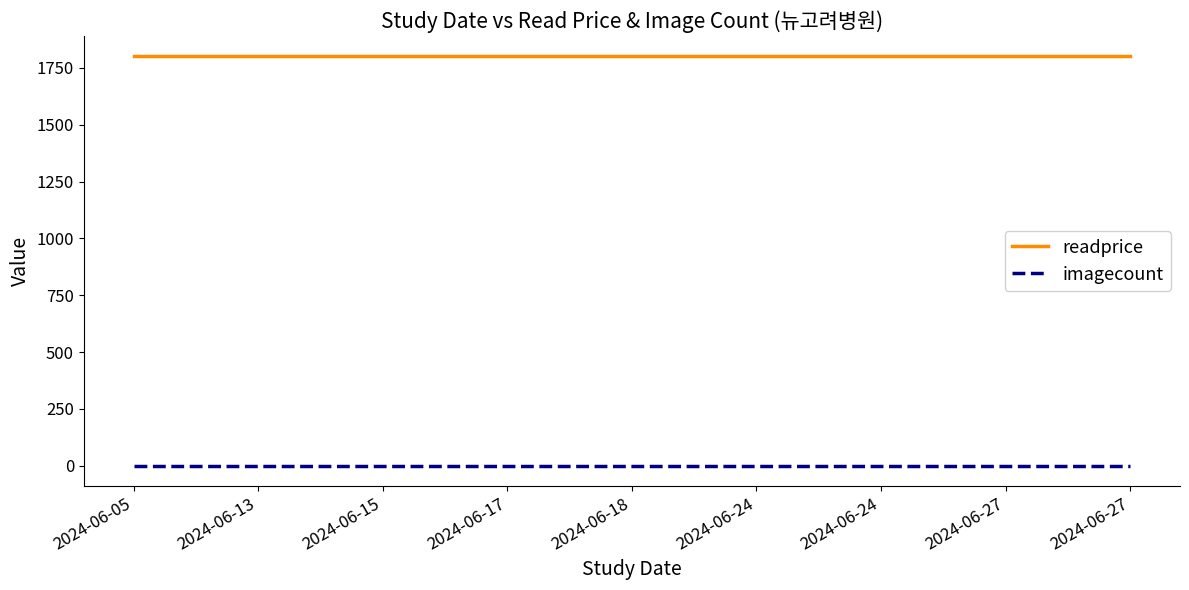

Reading left to right, what are all the values shown in this chart?

readprice: 2024-06-05=1800	2024-06-13=1800	2024-06-15=1800	2024-06-17=1800	2024-06-18=1800	2024-06-24=1800	2024-06-24=1800	2024-06-27=1800	2024-06-27=1800
imagecount: 2024-06-05=1	2024-06-13=1	2024-06-15=1	2024-06-17=1	2024-06-18=1	2024-06-24=1	2024-06-24=1	2024-06-27=1	2024-06-27=1